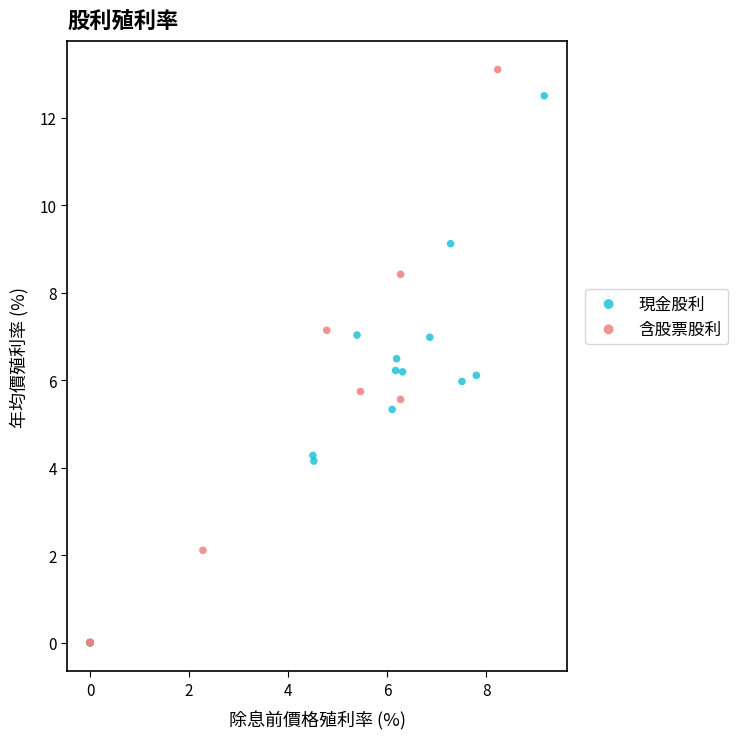

Which series has the largest Y range (max minus min)?

含股票股利